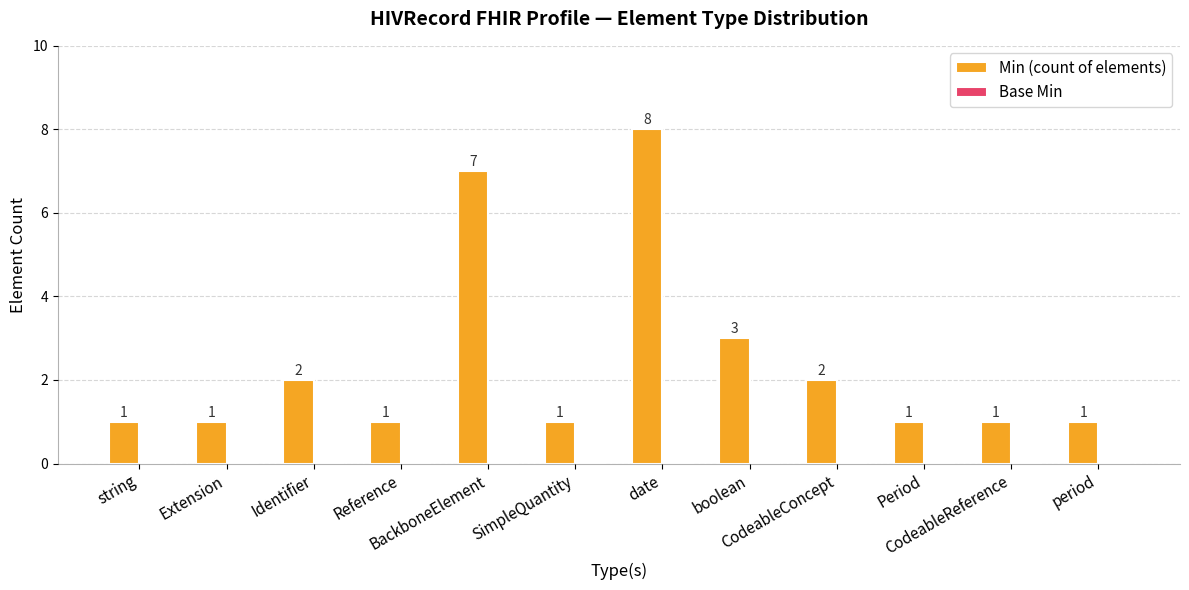

How many values are between 1 and 3?

10